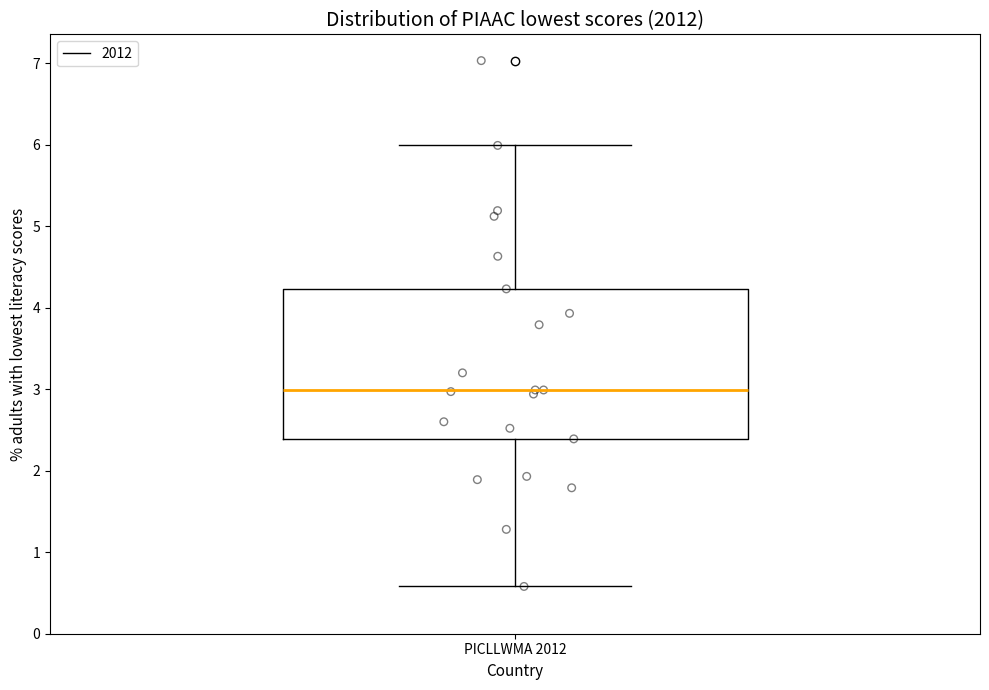

Read this box plot against the y-axis: the position of the median line, the range covered by the box, and the ends of both whiskers. The values are not printed on the chart, so give them approximately, as read against the axis.

median 3.0, box 2.4 to 4.2, whiskers 0.6 to 6.0